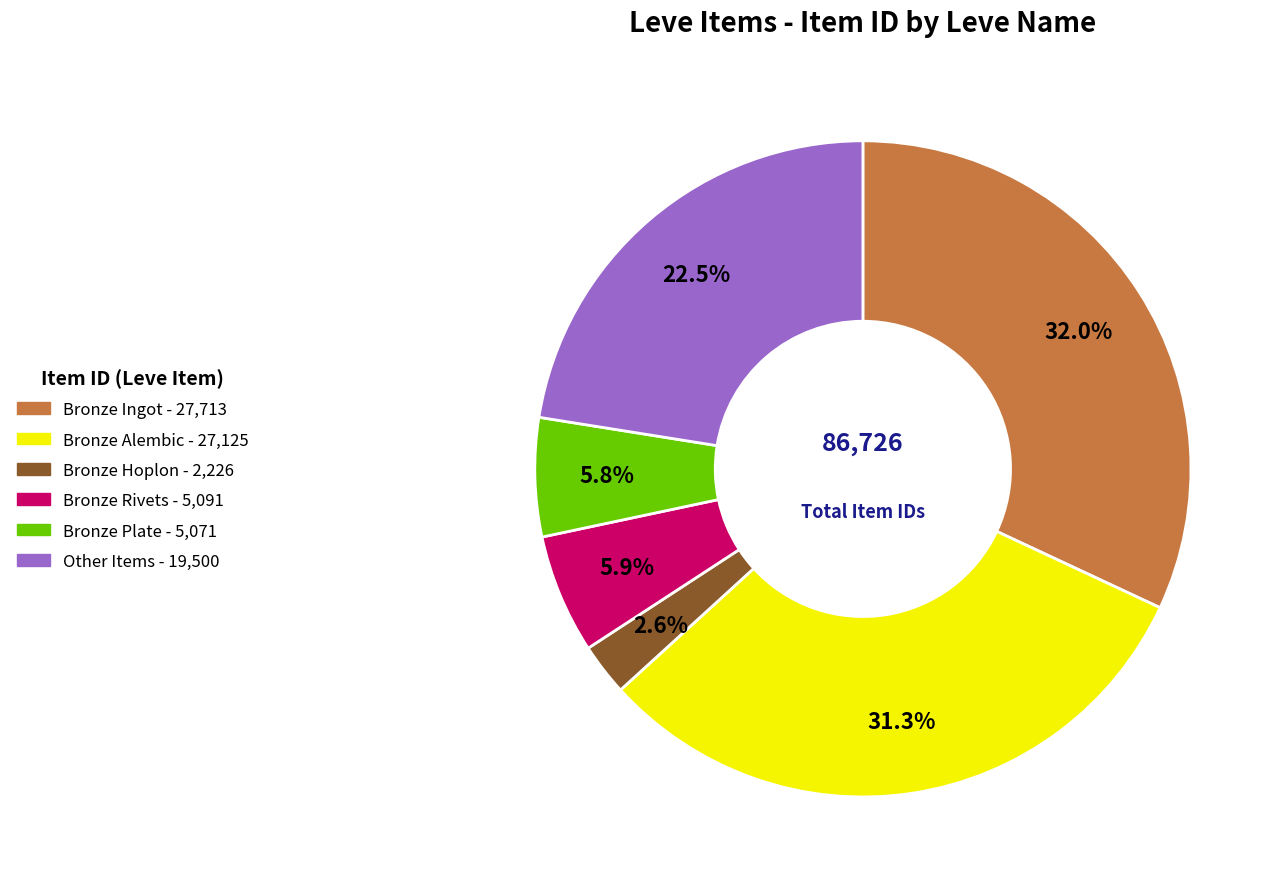

Is there any slice that represents more than half of the pie?

No